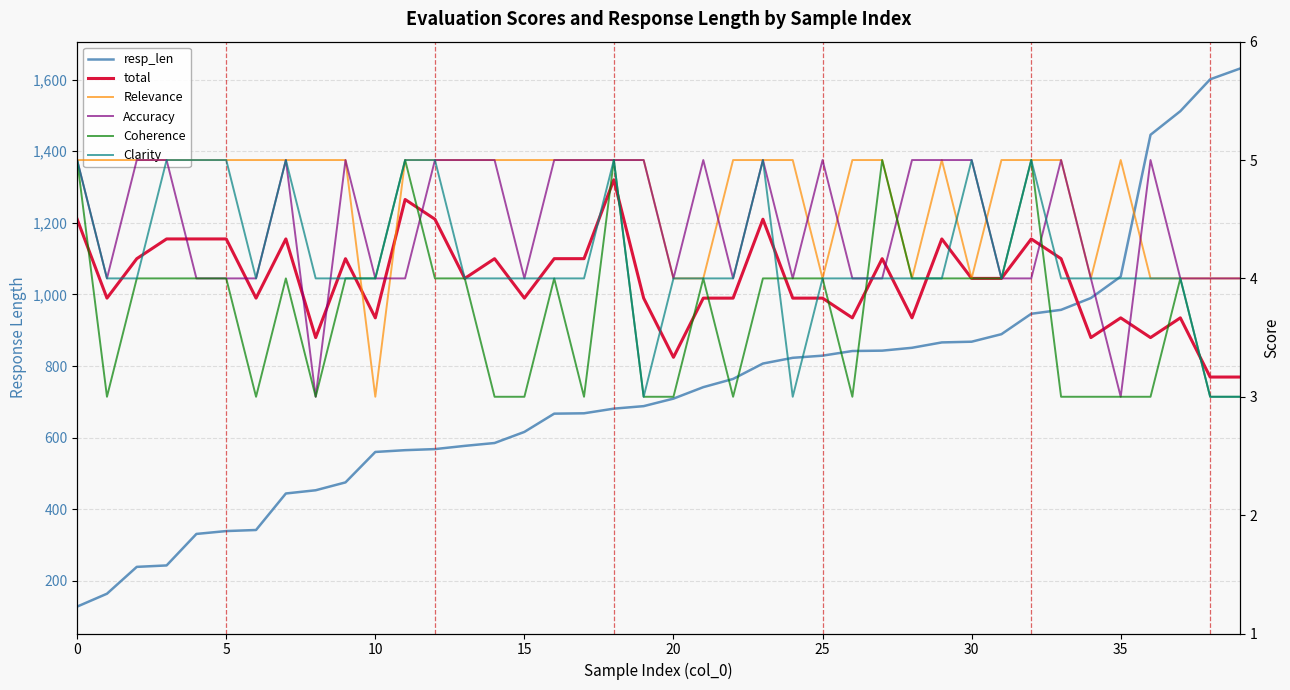

At how many categories does at least one series exceed 455?

31